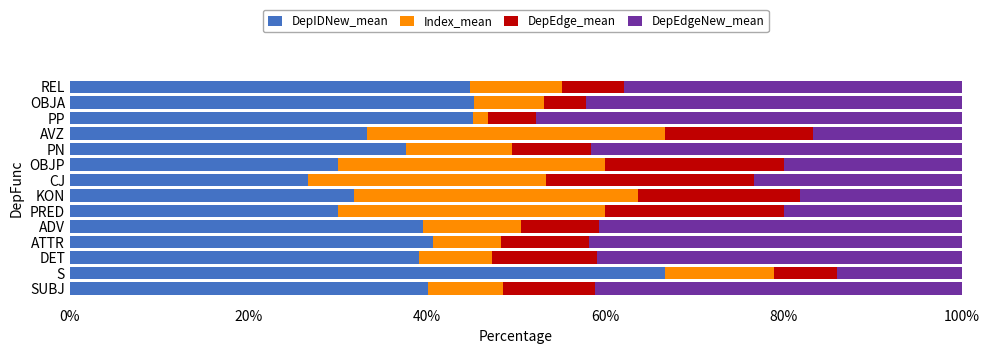

What are all the series names shown in the legend?

DepIDNew_mean, Index_mean, DepEdge_mean, DepEdgeNew_mean